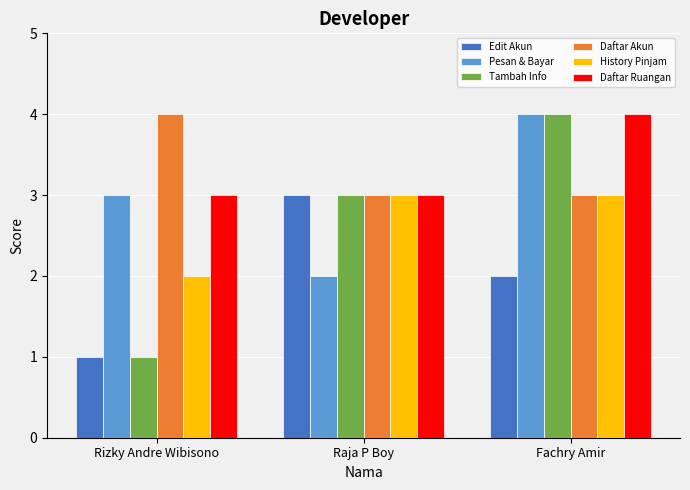

Reading right to left, list all the values displayed in this chart.

Edit Akun: 2	3	1
Pesan & Bayar: 4	2	3
Tambah Info: 4	3	1
Daftar Akun: 3	3	4
History Pinjam: 3	3	2
Daftar Ruangan: 4	3	3